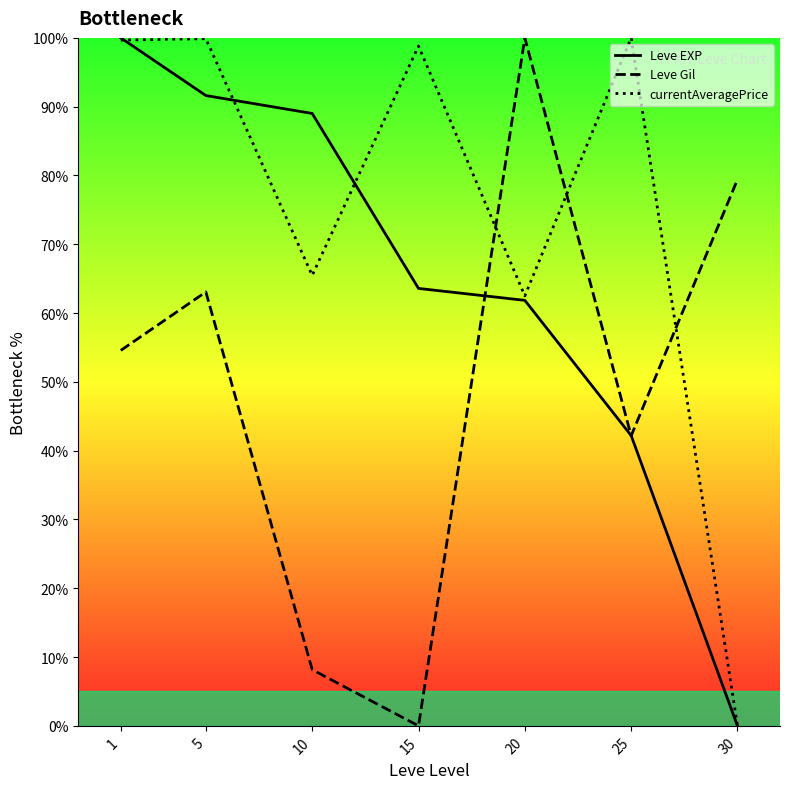

True or false: Leve Gil has a value of 13.8 at 25.

False